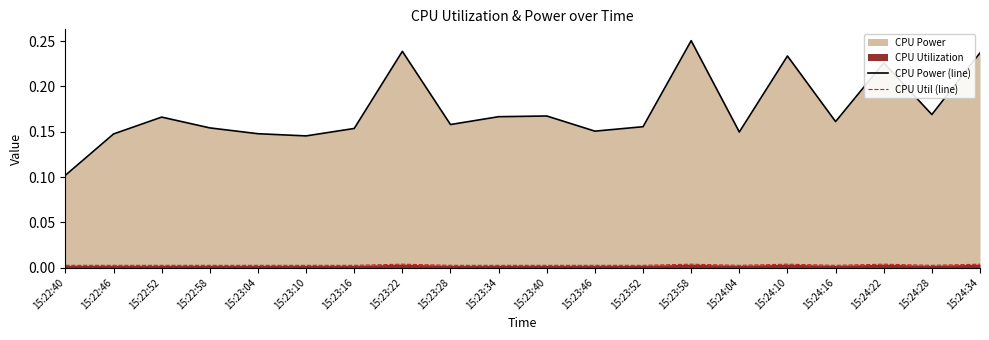

What is the label of the 3rd point from the left?

15:22:52